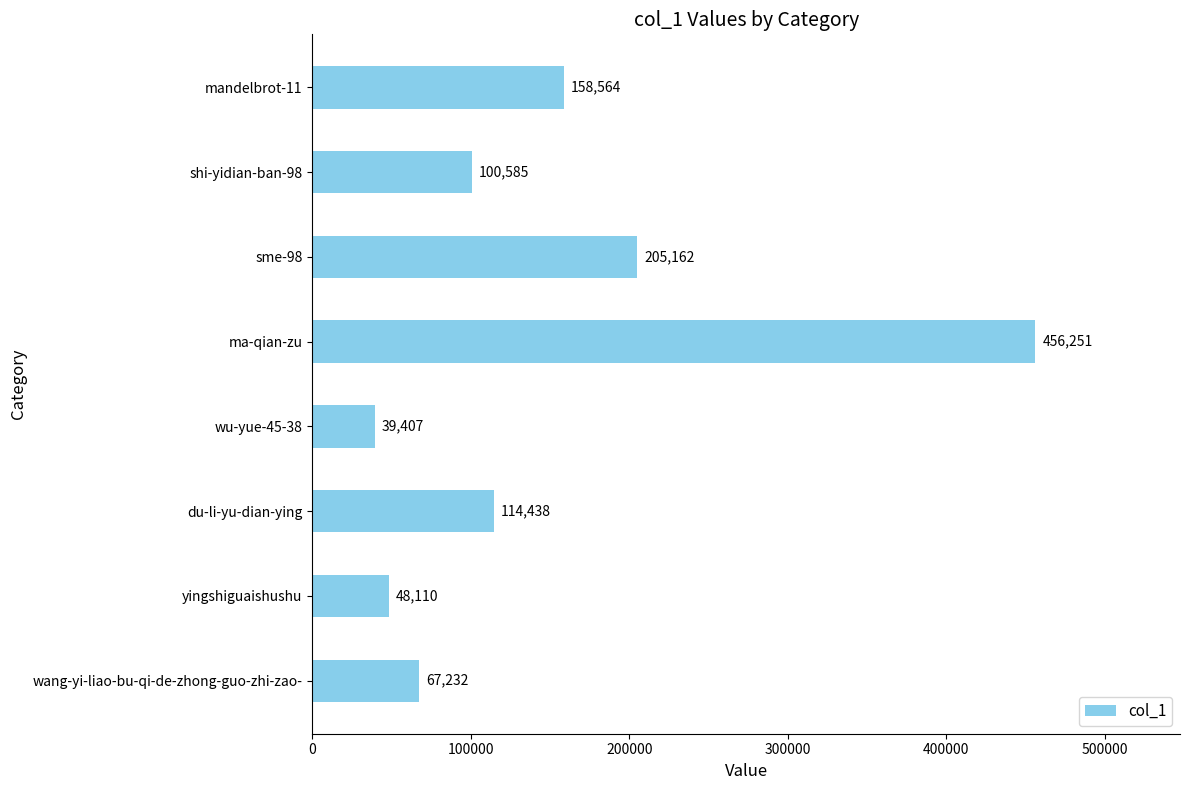

What is the change in value from du-li-yu-dian-ying to mandelbrot-11?

+44126